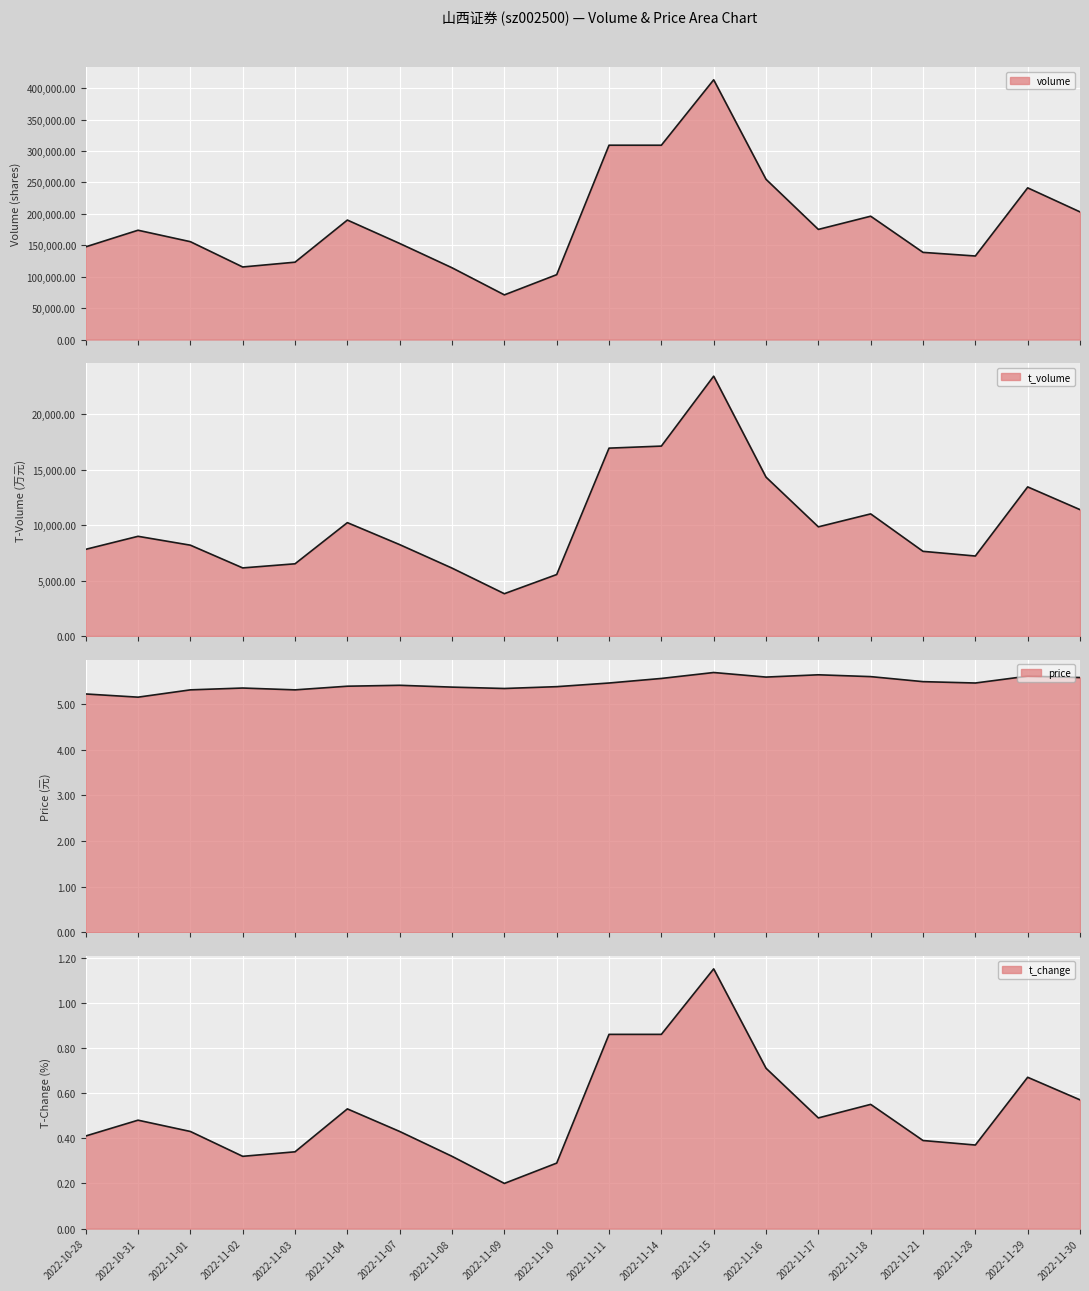

Which series changed the most between 2022-11-01 and 2022-11-14?

volume